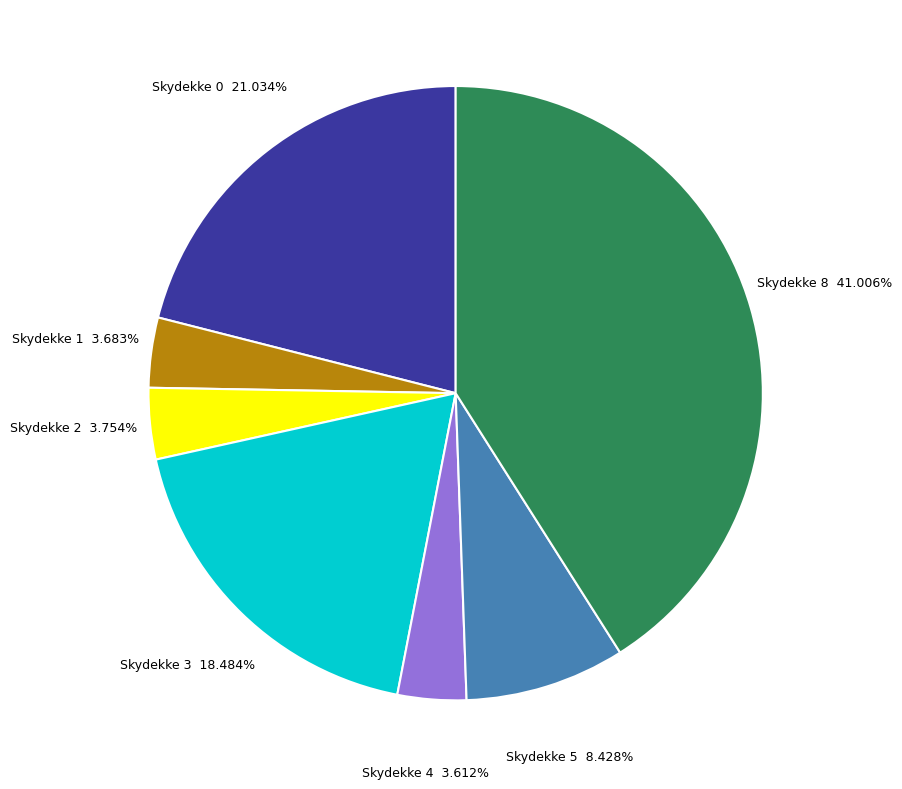

Which slice is the largest?

Skydekke 8